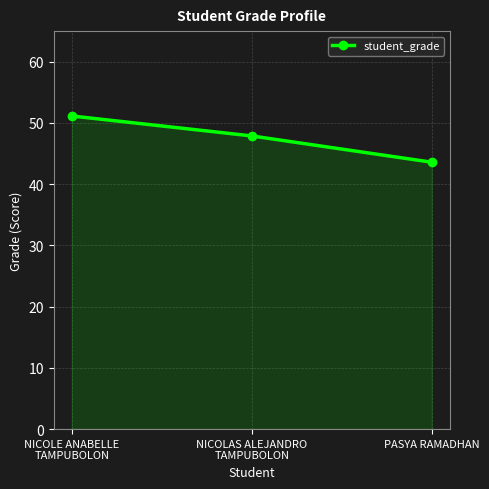

How many lines are shown in the chart?

1